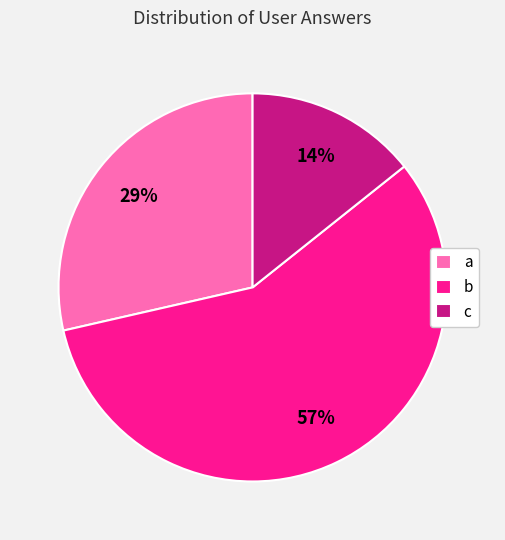

To the nearest percent, what portion does c represent?

14%